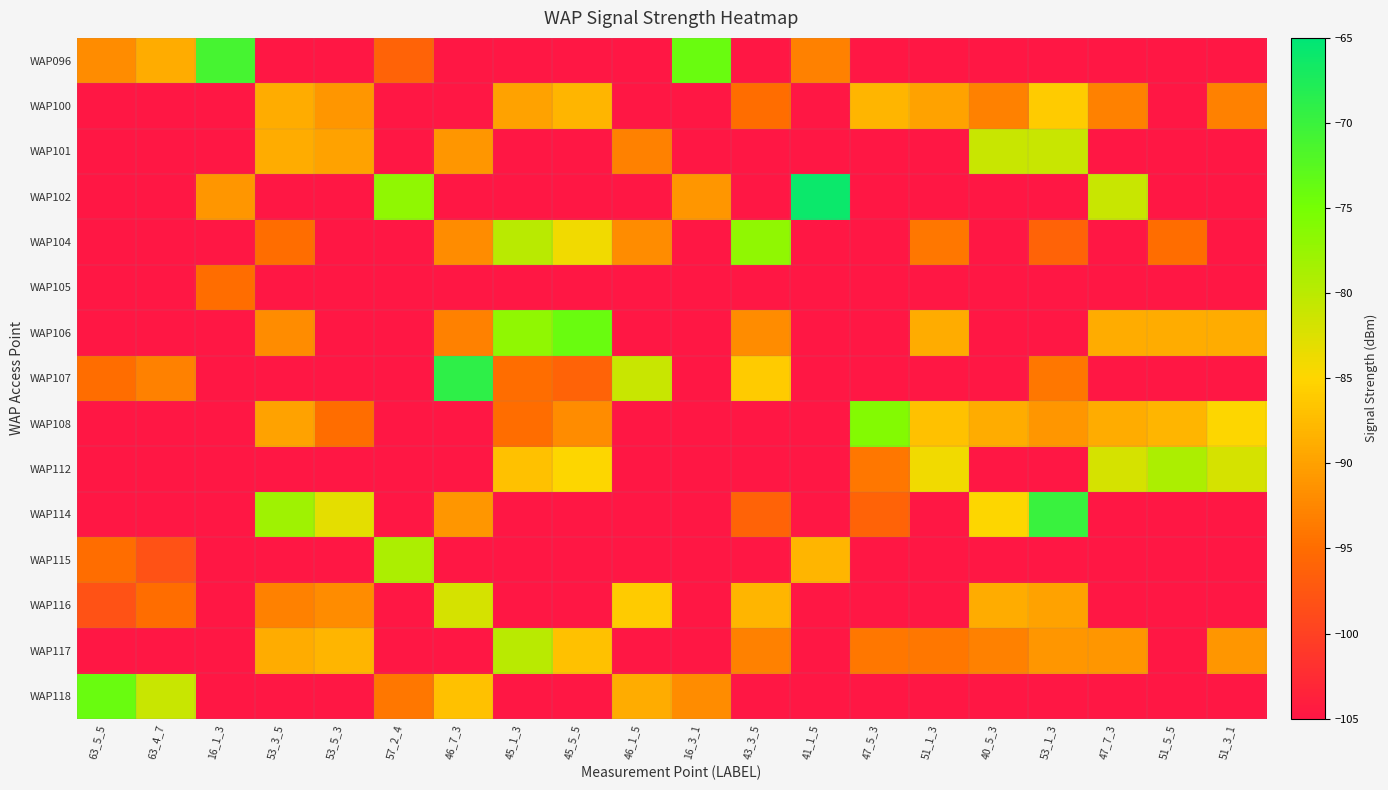

Which series has the largest total across all categories?

WAP108